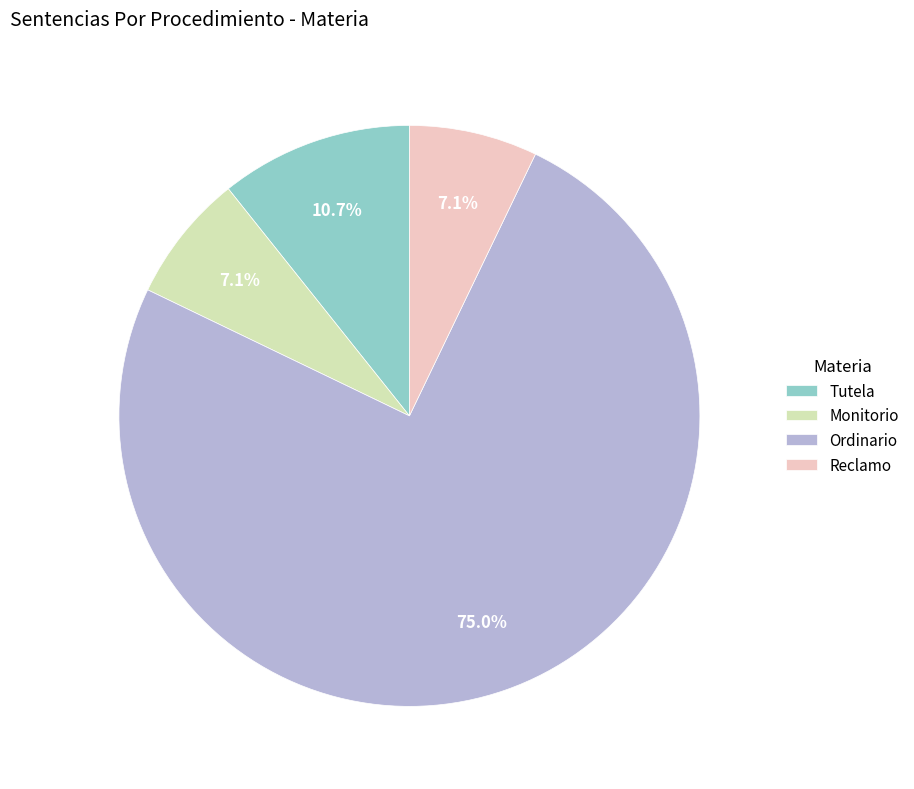

Which category has the biggest portion of the pie?

Ordinario